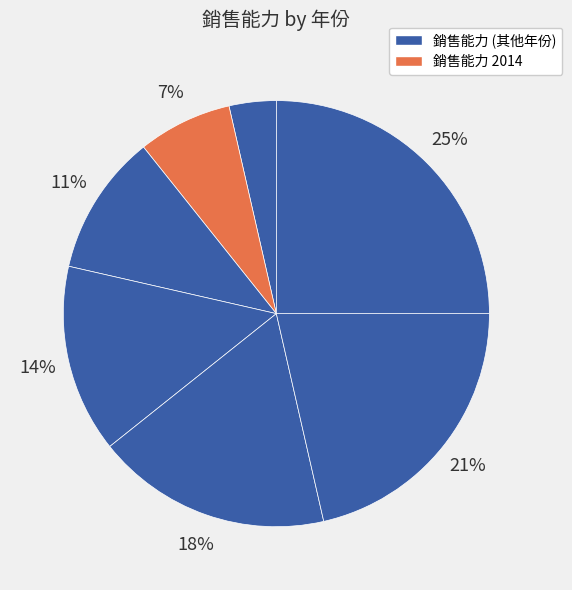

How many segments does this pie chart have?

7